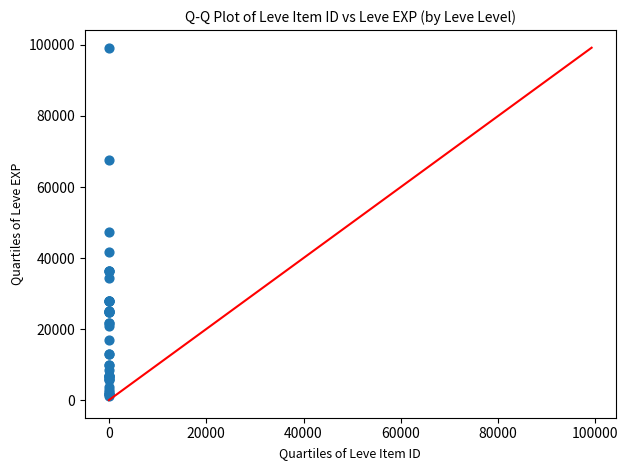

What Y value in the scatter plot is closest to 50190?

47200.0